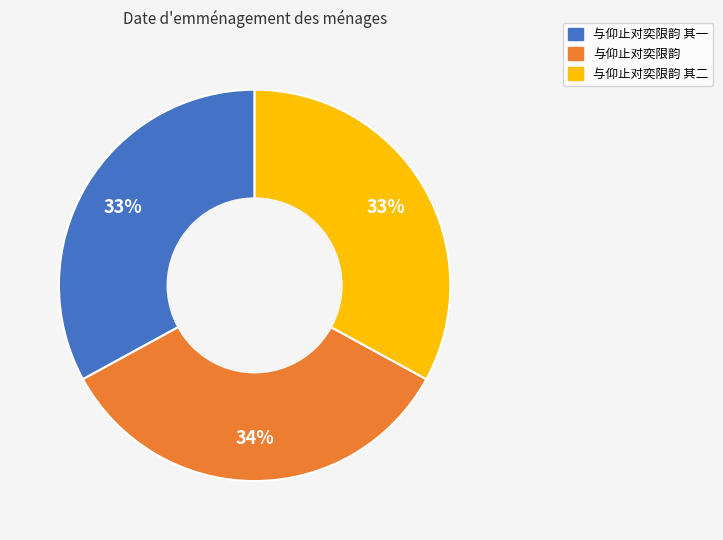

To the nearest percent, what is the combined percentage of 与仰止对奕限韵 and 与仰止对奕限韵 其二?

67%